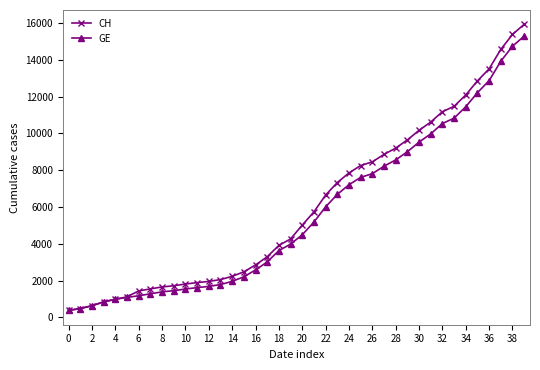

What are all the series names shown in the legend?

CH, GE